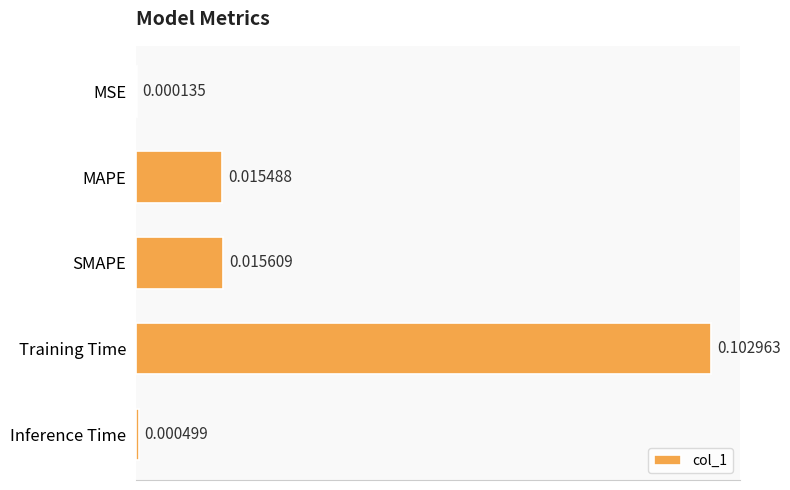

Which has a higher value, MAPE or Training Time?

Training Time